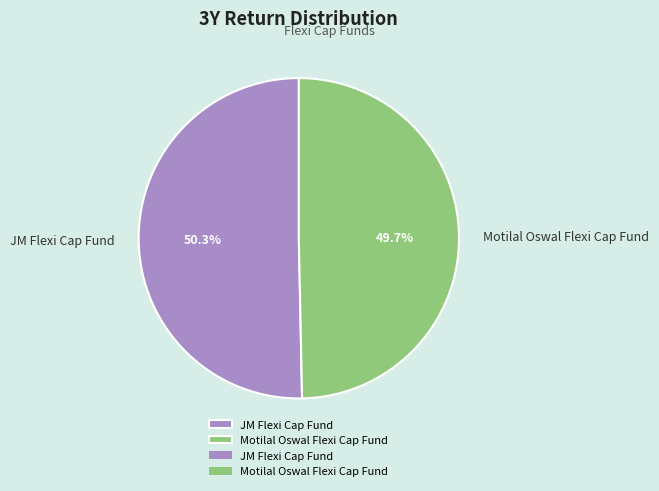

Approximately how many times larger is the value at JM Flexi Cap Fund compared to Motilal Oswal Flexi Cap Fund?

1.0